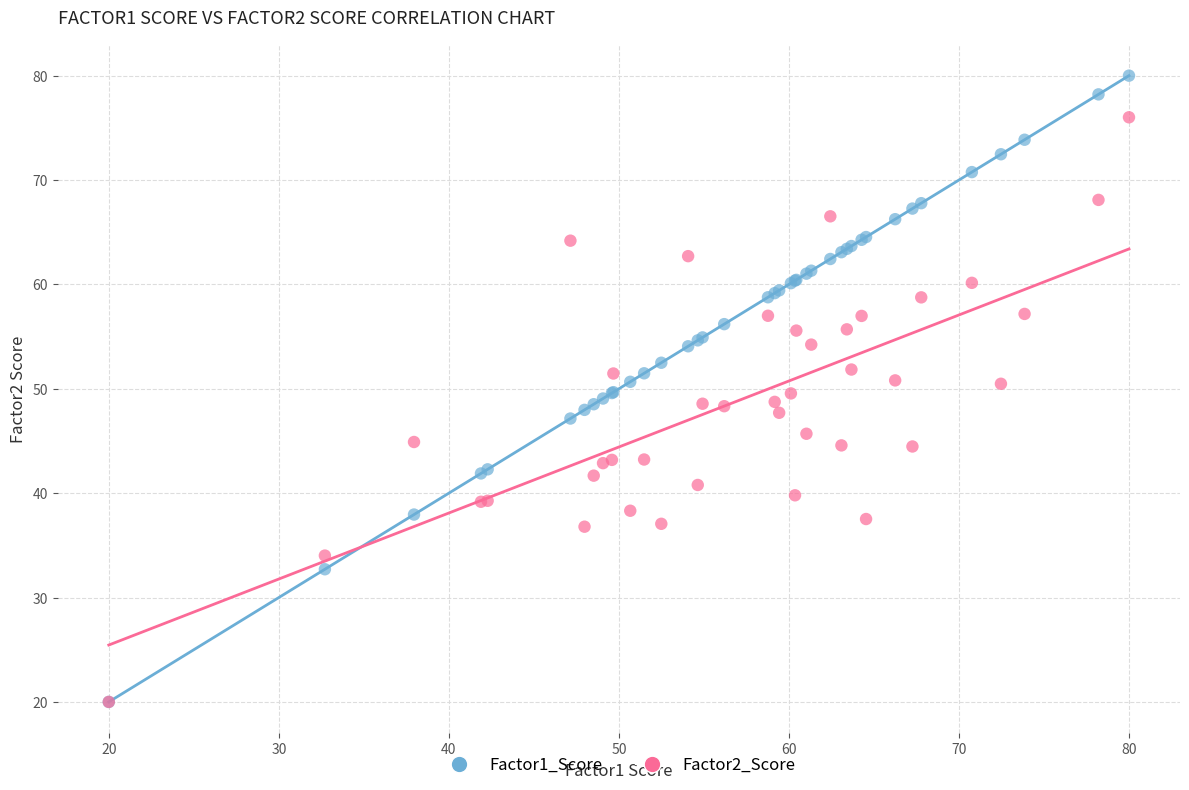

What are all the series names shown in the legend?

Factor1_Score, Factor2_Score